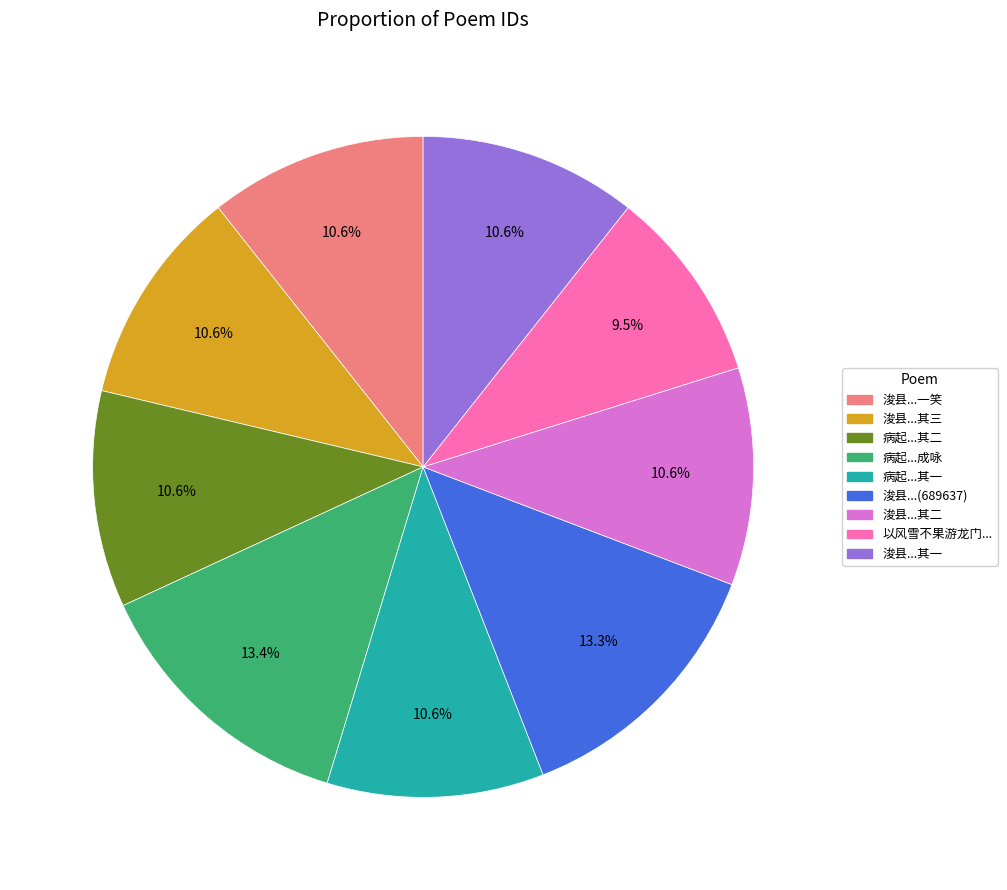

Is there any slice that represents more than half of the pie?

No